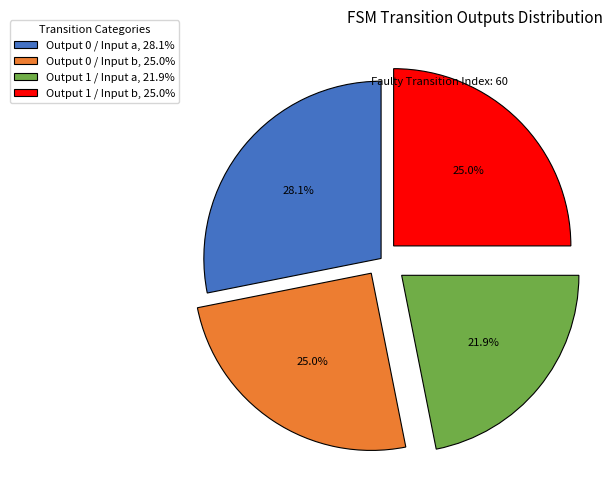

Approximately how many times larger is the value at Output 0 / Input b, 25.0% compared to Output 1 / Input a, 21.9%?

1.1